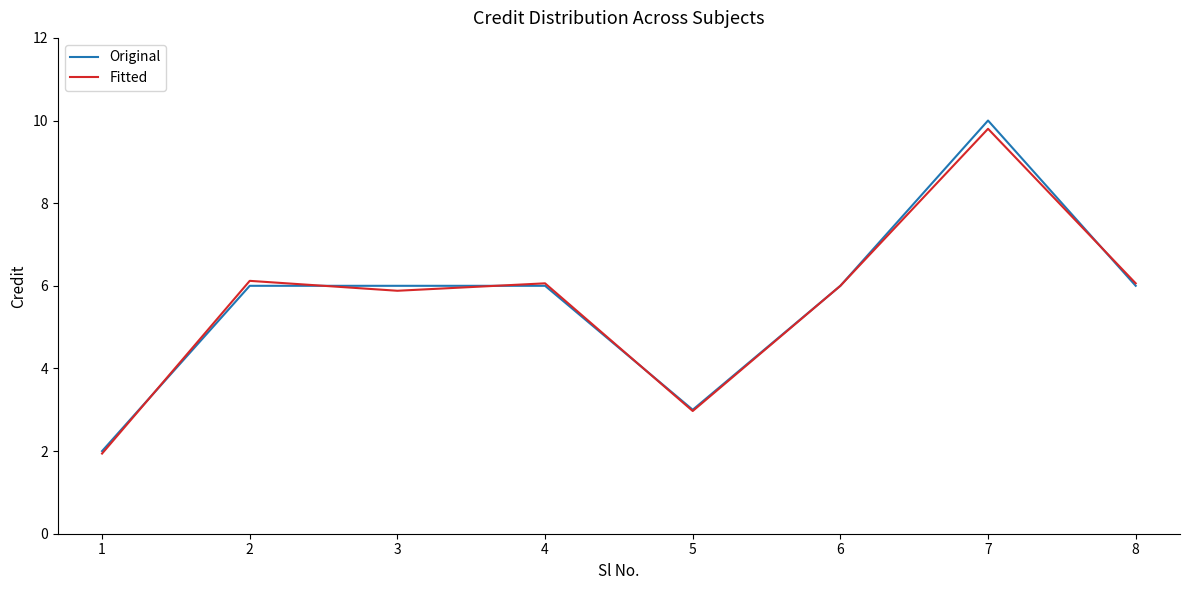

At which category does Fitted reach its first local peak?

2